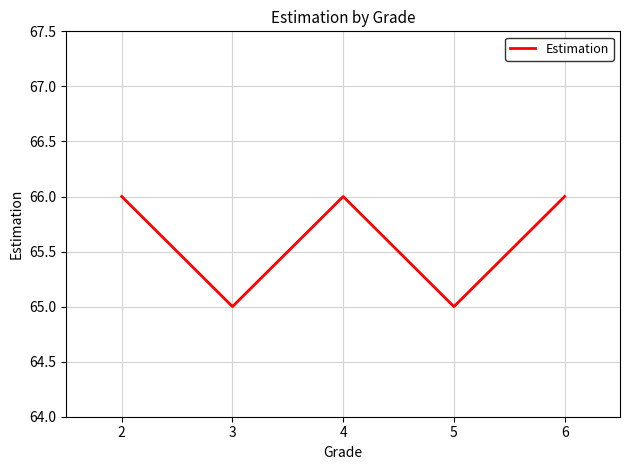

True or false: the data shows 66 at 4.

True